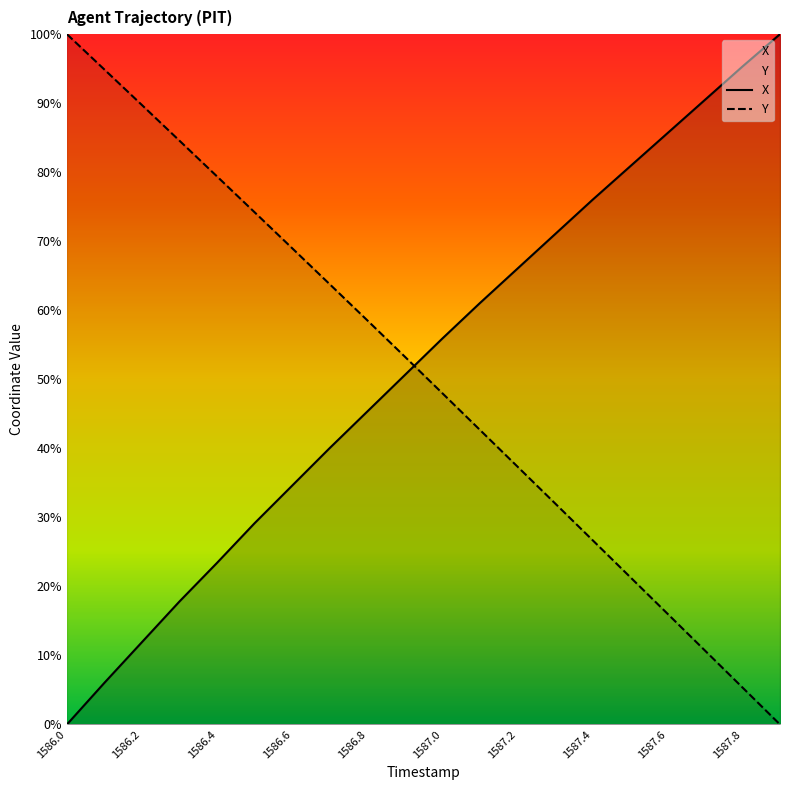

How many lines are shown in the chart?

2